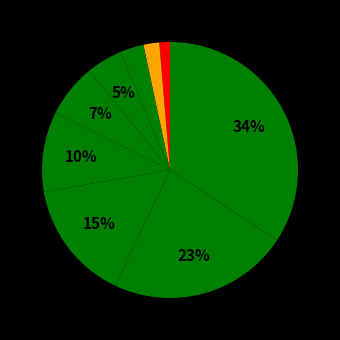

How many slices are in this pie chart?

9